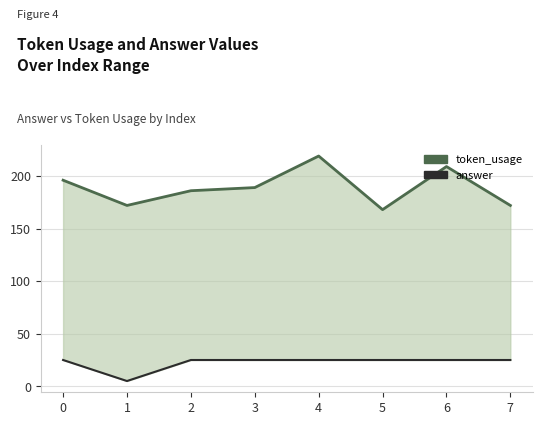

Rank the series at 2 from highest to lowest value.

token_usage, answer